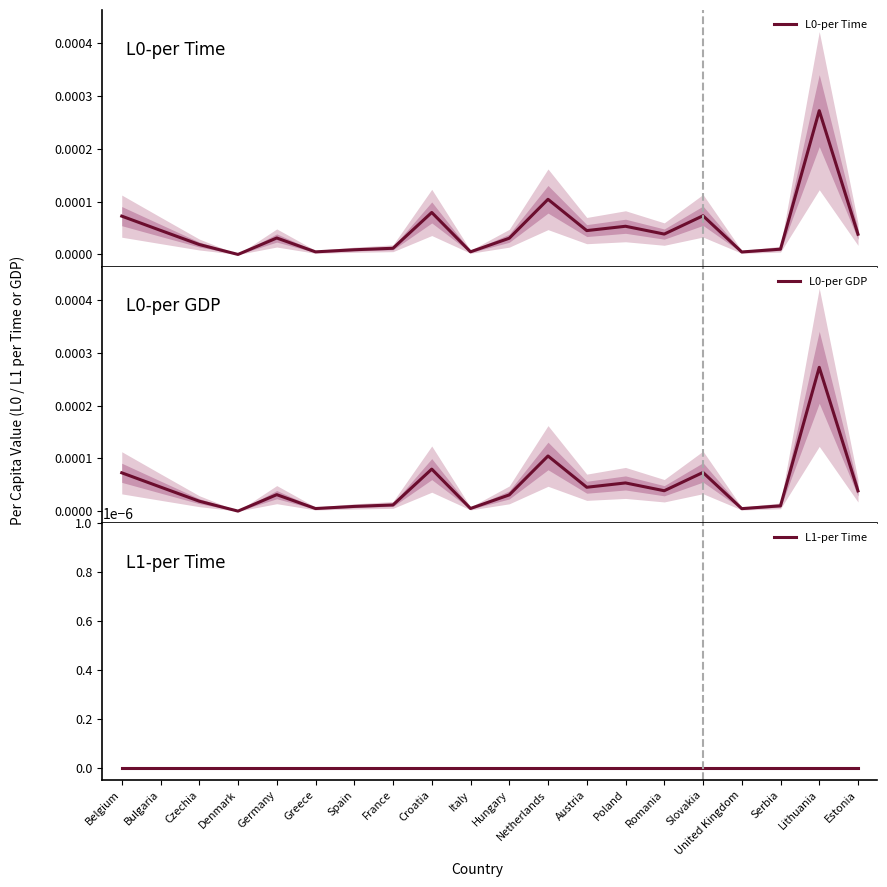

True or false: L1-per Time and L0-per Time intersect in this chart.

False